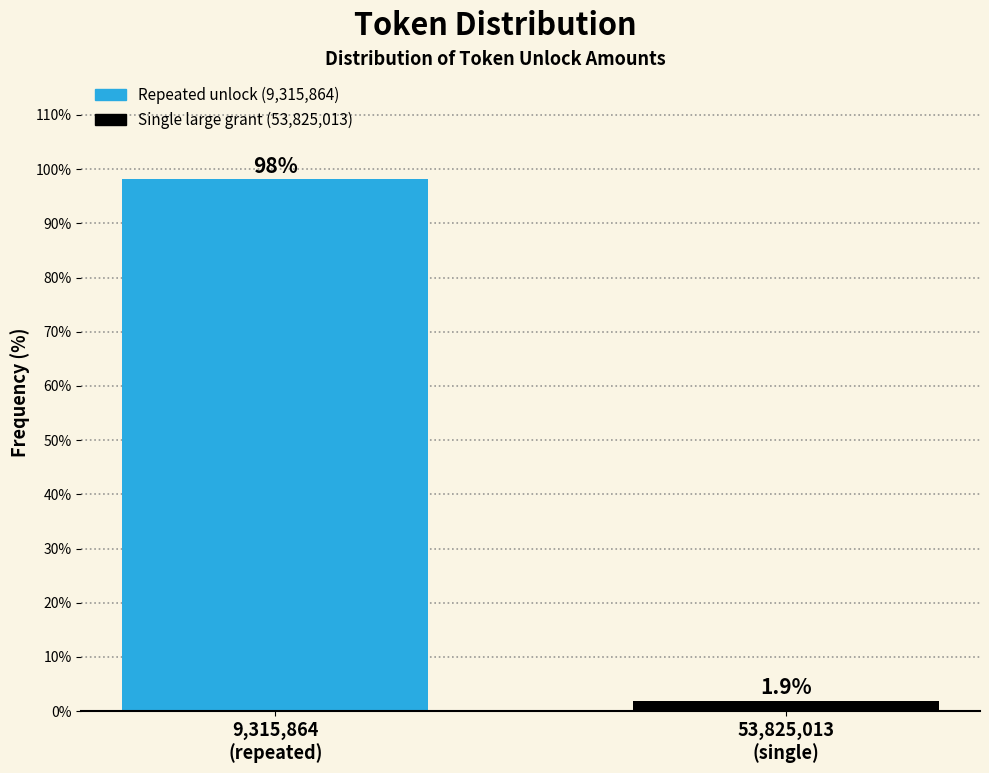

Reading left to right, transcribe all the data shown in this chart.

98.1	1.9